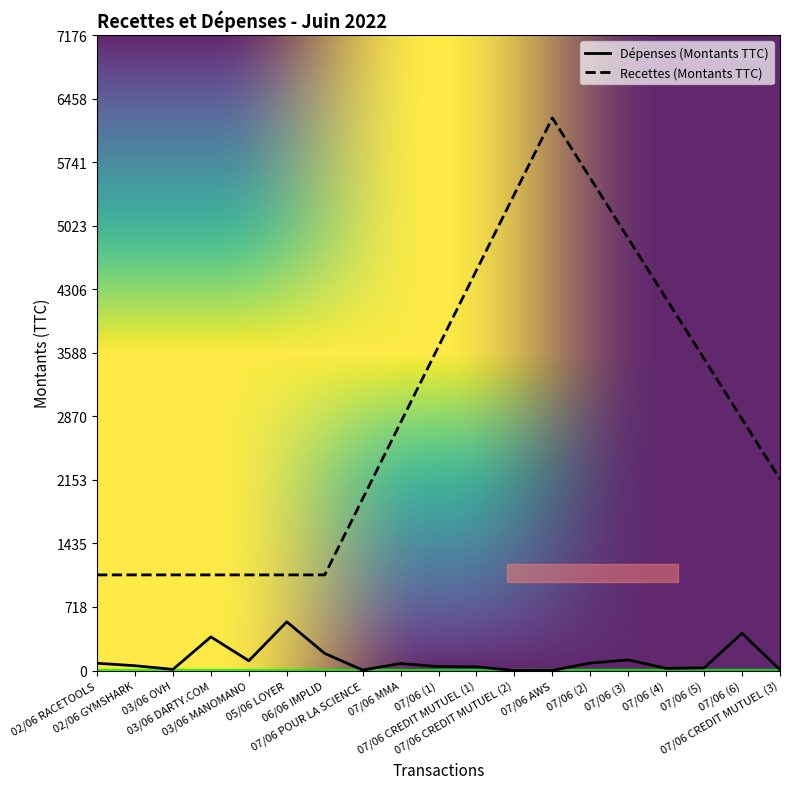

Is it true that the value at 06/06 IMPLID is 193.2?

True